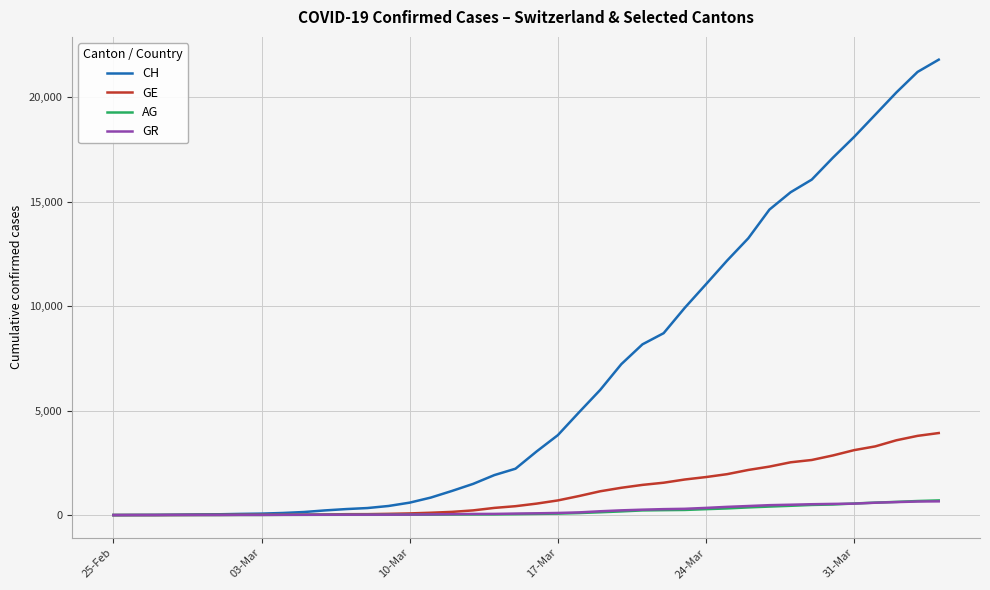

Which series has the largest range (max minus min)?

CH